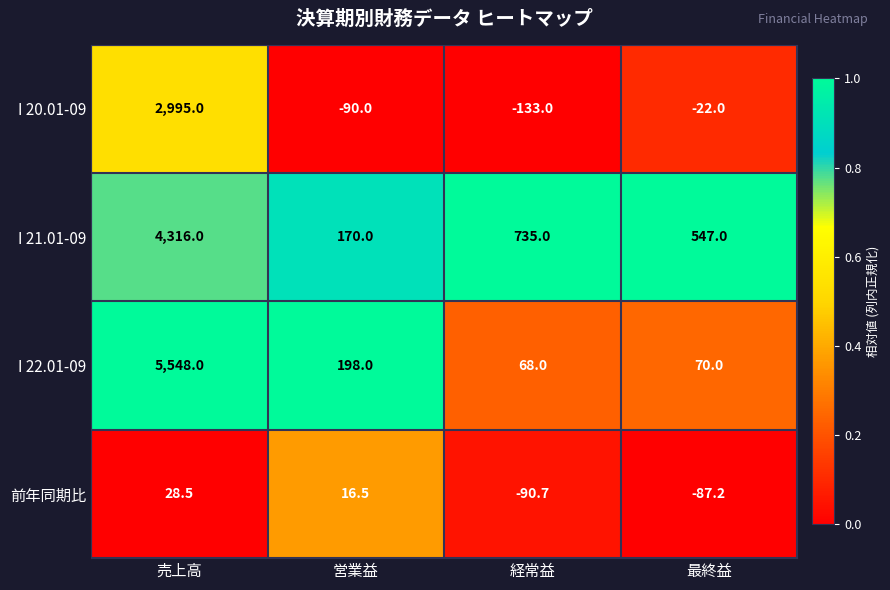

True or false: 前年同期比 has a value of -90.7 at 経常益.

True